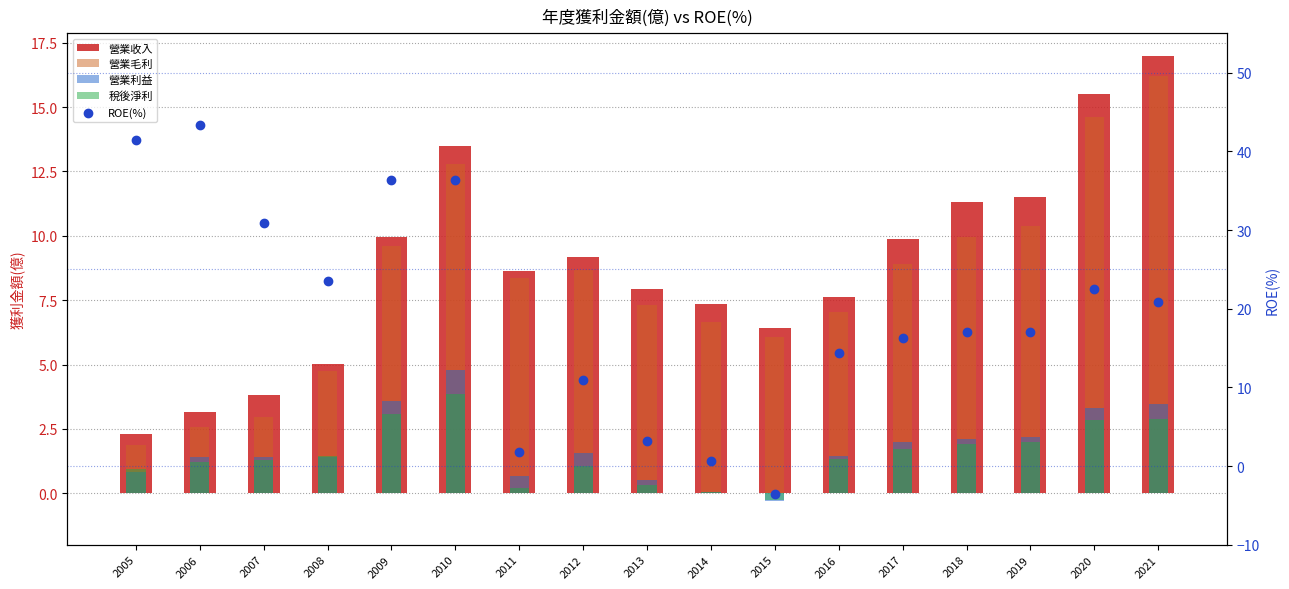

At how many categories does at least one series exceed 5?

17